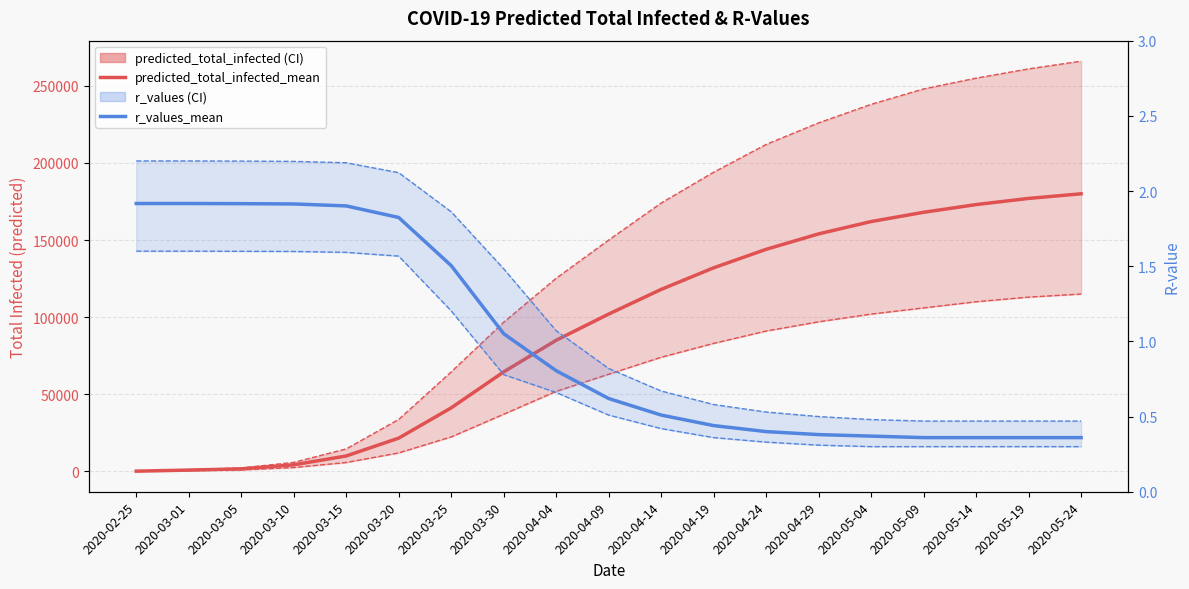

What is the label of the 12th point from the left?

2020-04-19